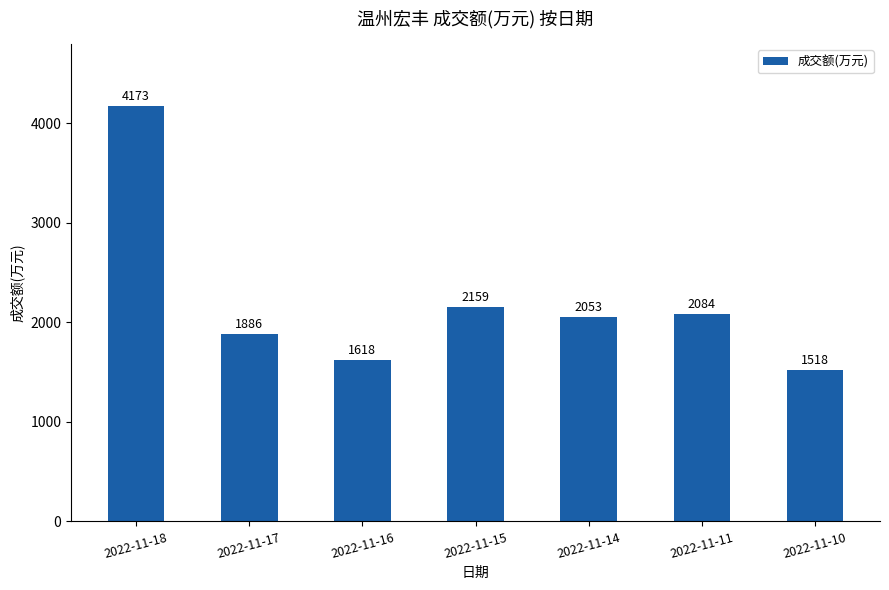

Reading right to left, transcribe all the data shown in this chart.

1518	2084	2053	2159	1618	1886	4173